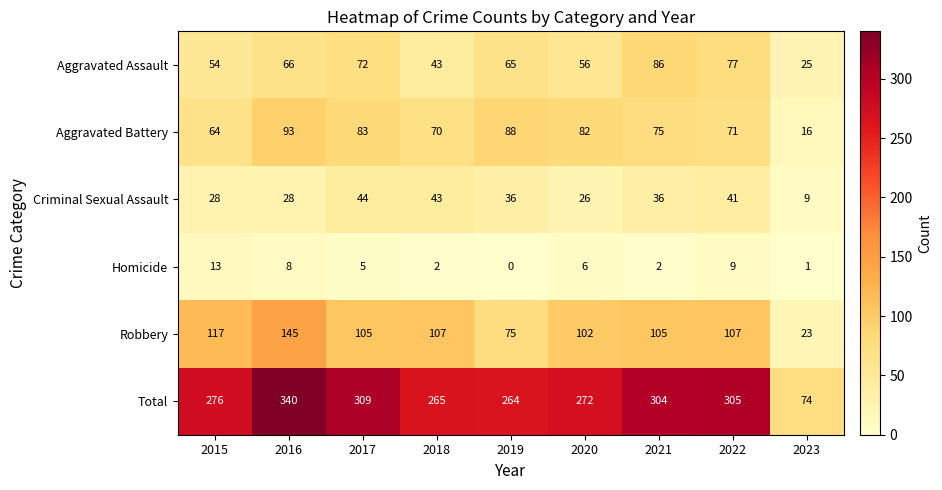

At which label does Criminal Sexual Assault reach its peak?

2017